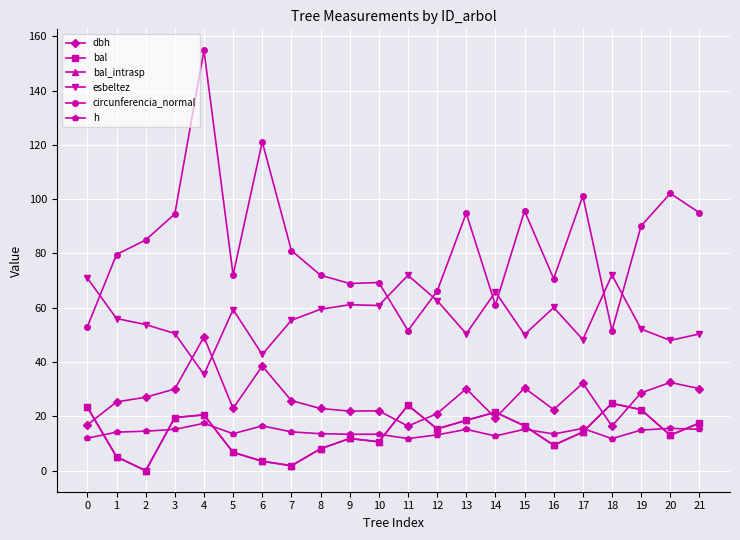

What is the value of the esbeltez point at the 19th from the left?

72.1